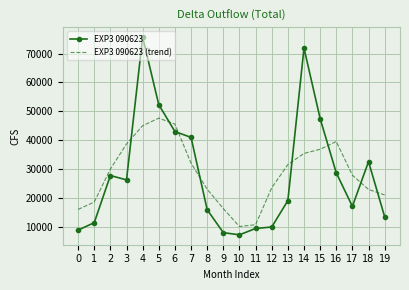

What value does the EXP3 090623 series have at 11?

9443.4